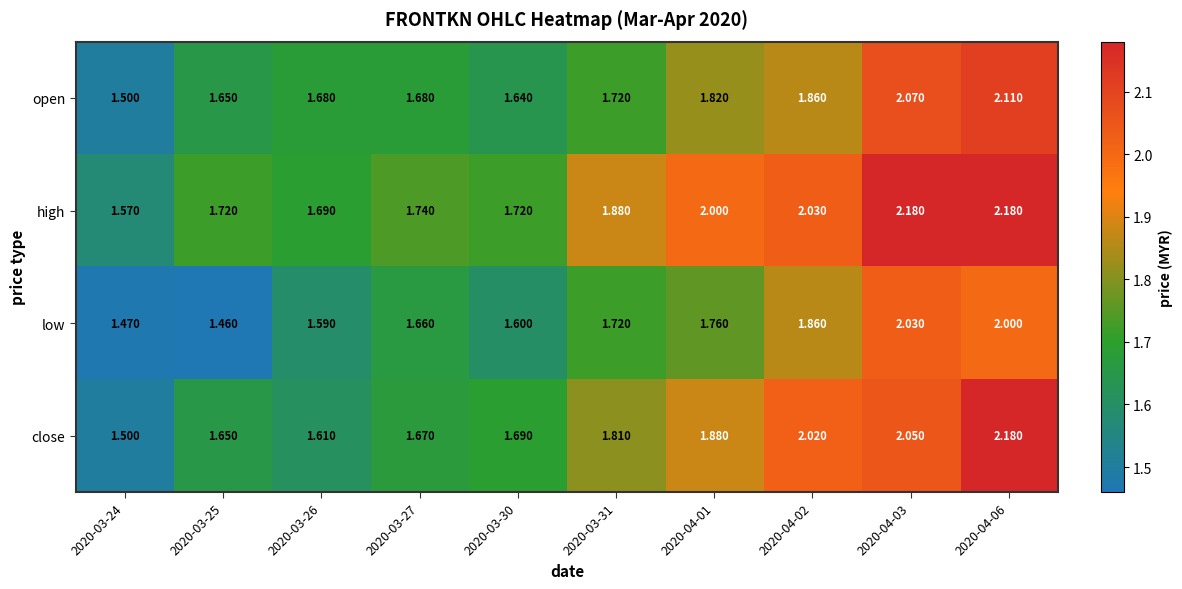

Which series has the largest total across all categories?

high